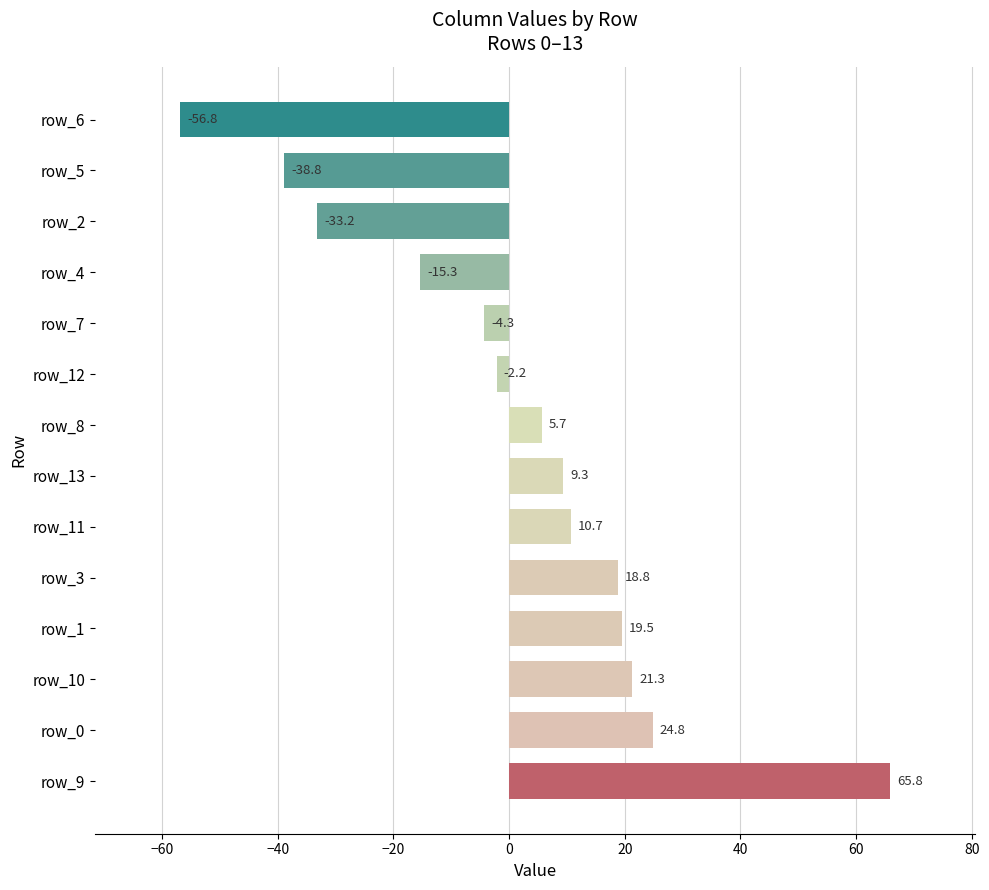

What is the difference between the maximum and minimum values?

122.7